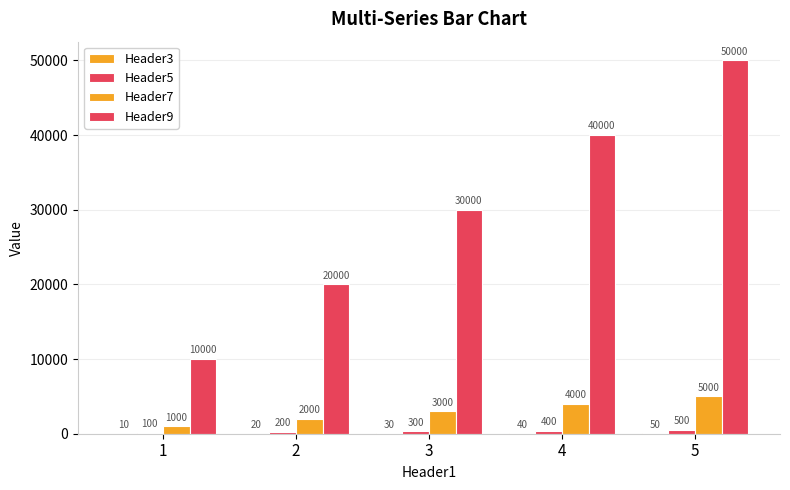

Reading left to right, what are all the values shown in this chart?

Header3: 10	20	30	40	50
Header5: 100	200	300	400	500
Header7: 1000	2000	3000	4000	5000
Header9: 10000	20000	30000	40000	50000